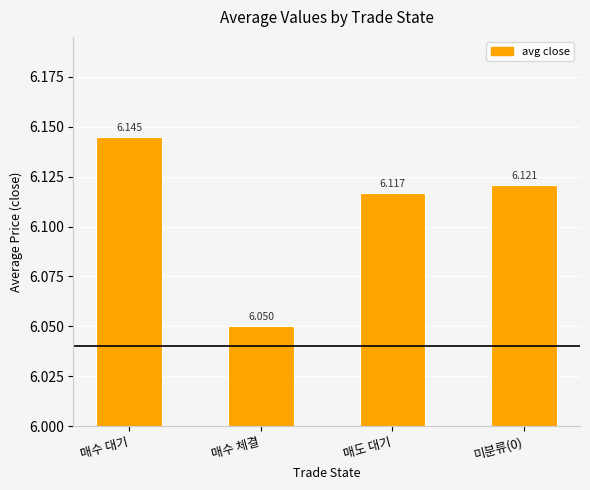

Is it true that the value at 매수 대기 is 6.1?

True